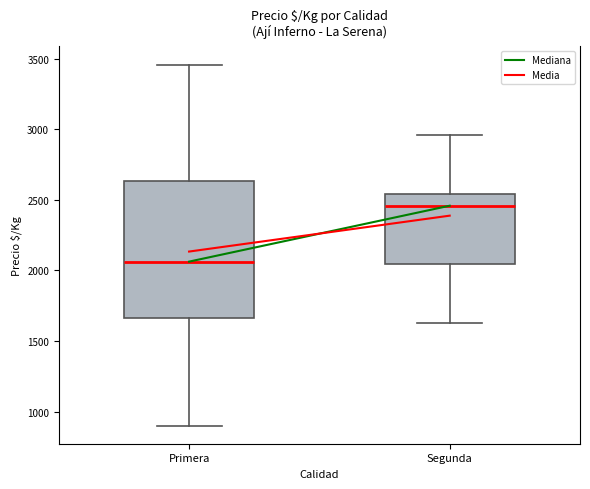

Where is the upper edge of the box for Primera on the y-axis? The values are not printed on the chart, so give them approximately, as read against the axis.

2650